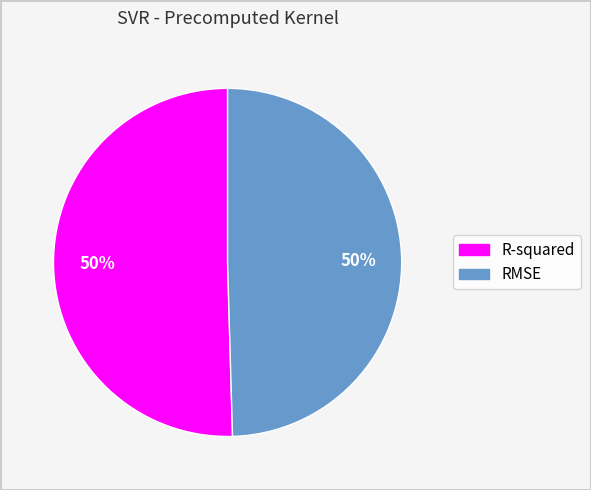

Is it true that R-squared is 50% of the pie?

True